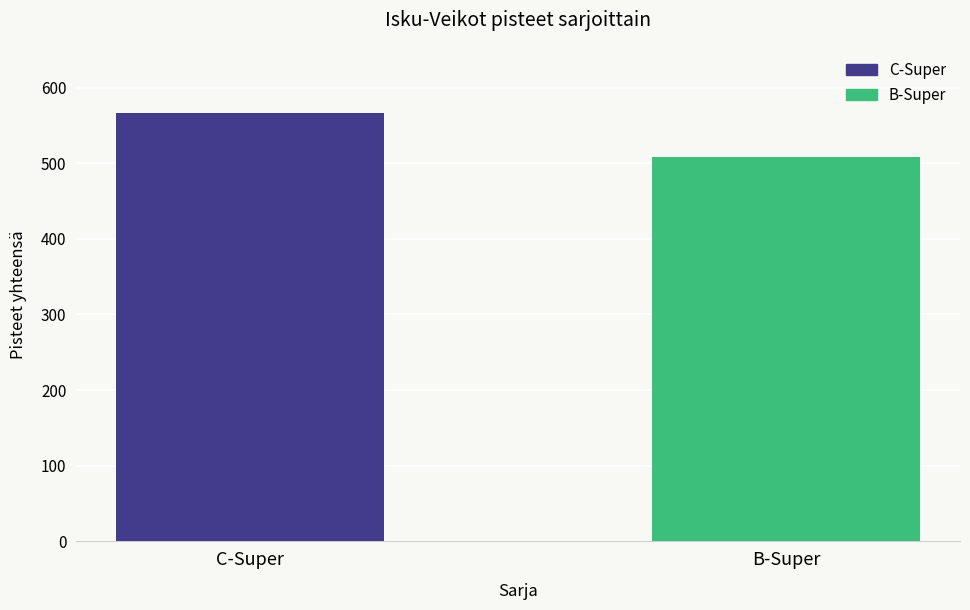

Which has a higher value, C-Super or B-Super?

C-Super